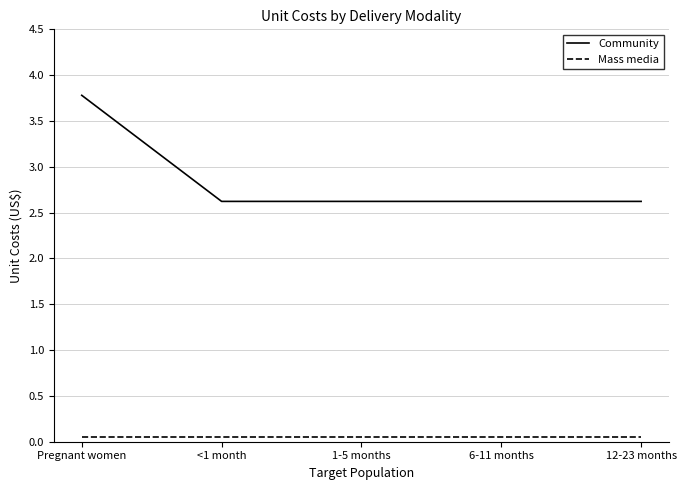

Between Pregnant women and <1 month, which series saw the biggest shift?

Community